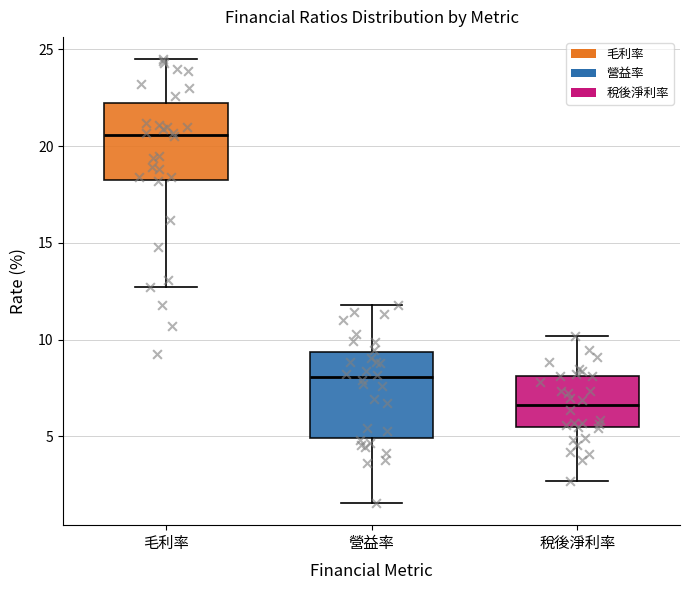

Reading left to right, transcribe this box plot: for each box, give where its median line is, the range the box spans, and where its two whiskers end, as read against the y-axis. The values are not printed on the chart, so give them approximately, as read against the axis.

毛利率: median 20.5, box 18.5 to 22.5, whiskers 12.5 to 24.5
營益率: median 8.0, box 5.0 to 9.5, whiskers 1.5 to 12.0
稅後淨利率: median 6.5, box 5.5 to 8.0, whiskers 2.5 to 10.0